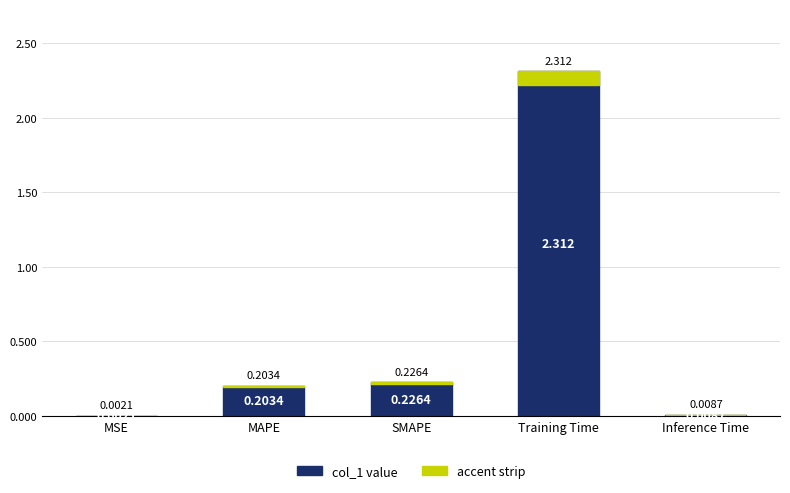

List the labels in order of value, smallest first.

MSE, Inference Time, MAPE, SMAPE, Training Time